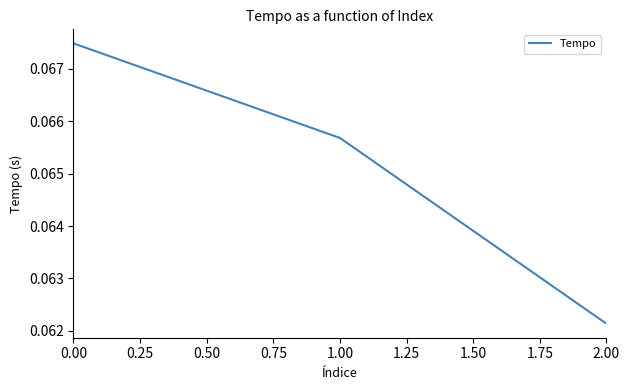

What position from the right is 2.00?

1